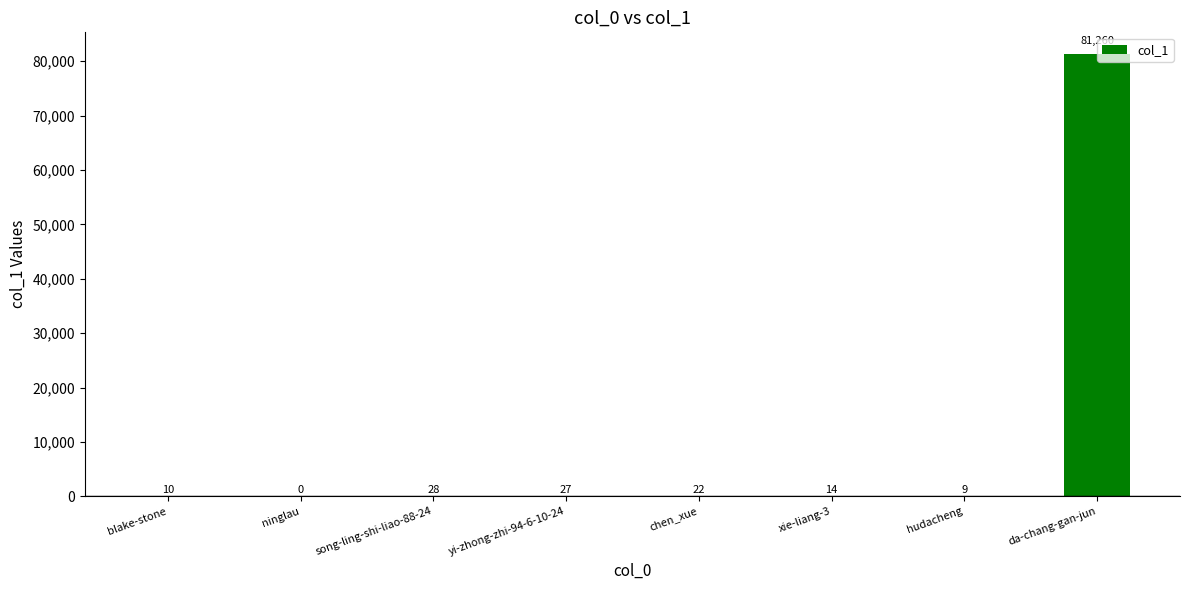

What is the sum of all values?

81370